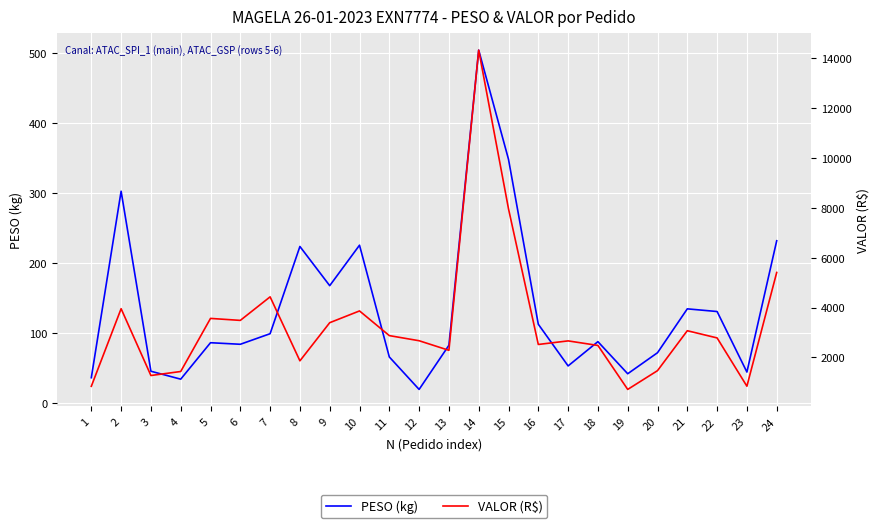

List the labels in order of PESO (kg) value, smallest first.

12, 4, 1, 19, 23, 3, 17, 11, 20, 13, 6, 5, 18, 7, 16, 22, 21, 9, 8, 10, 24, 2, 15, 14